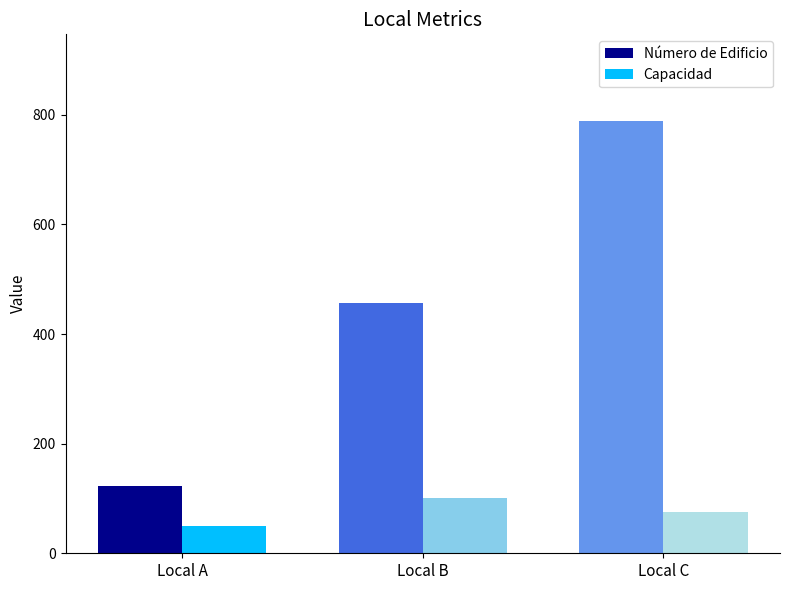

Which series has the largest total across all categories?

Número de Edificio